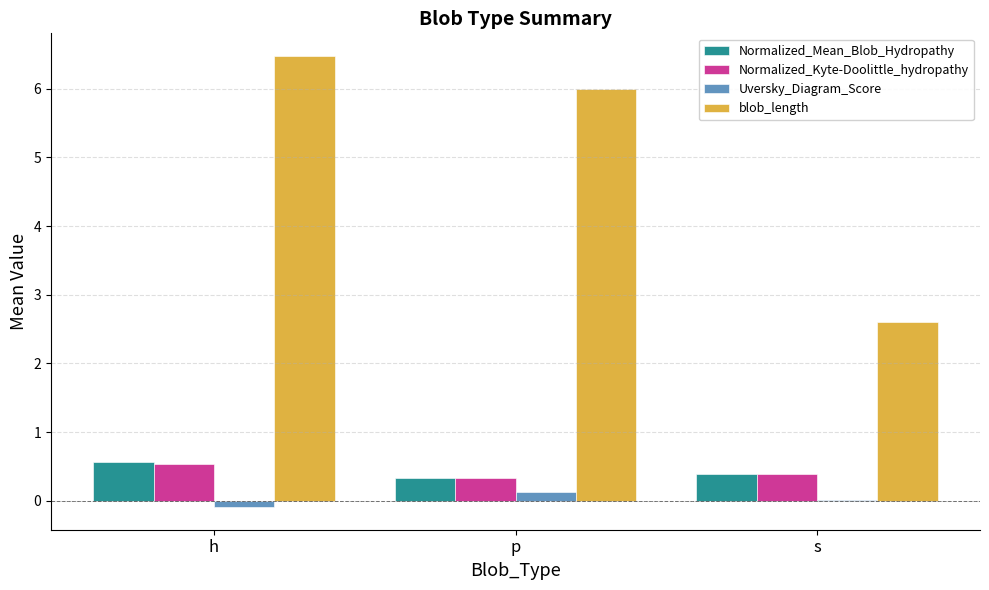

What value does the blob_length series have at s?

2.6